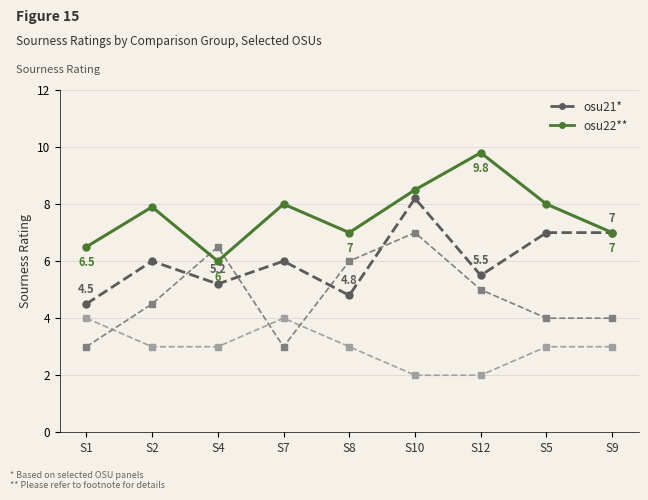

Which label corresponds to the largest value in the chart?

S12